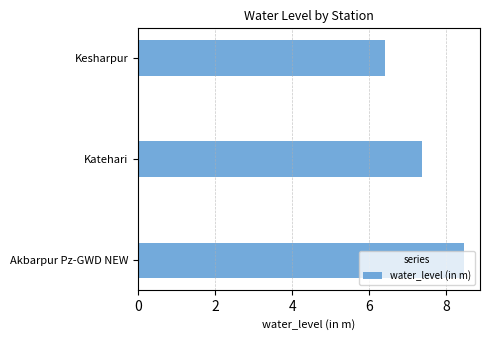

What is the sum of all values?

22.2